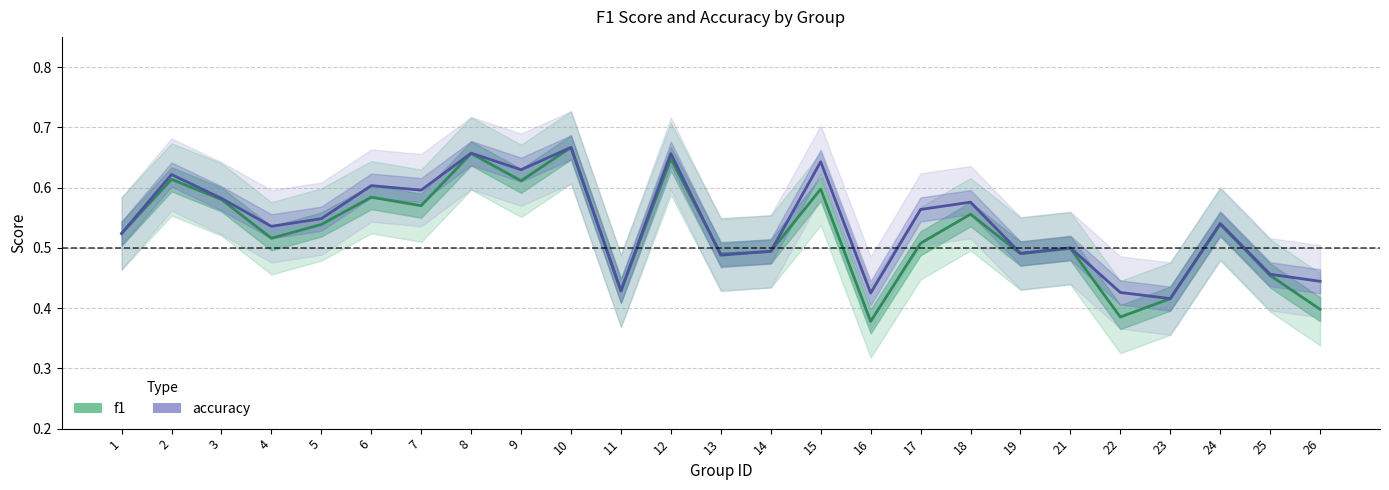

True or false: f1 has more than 1 points higher than both neighbors.

True